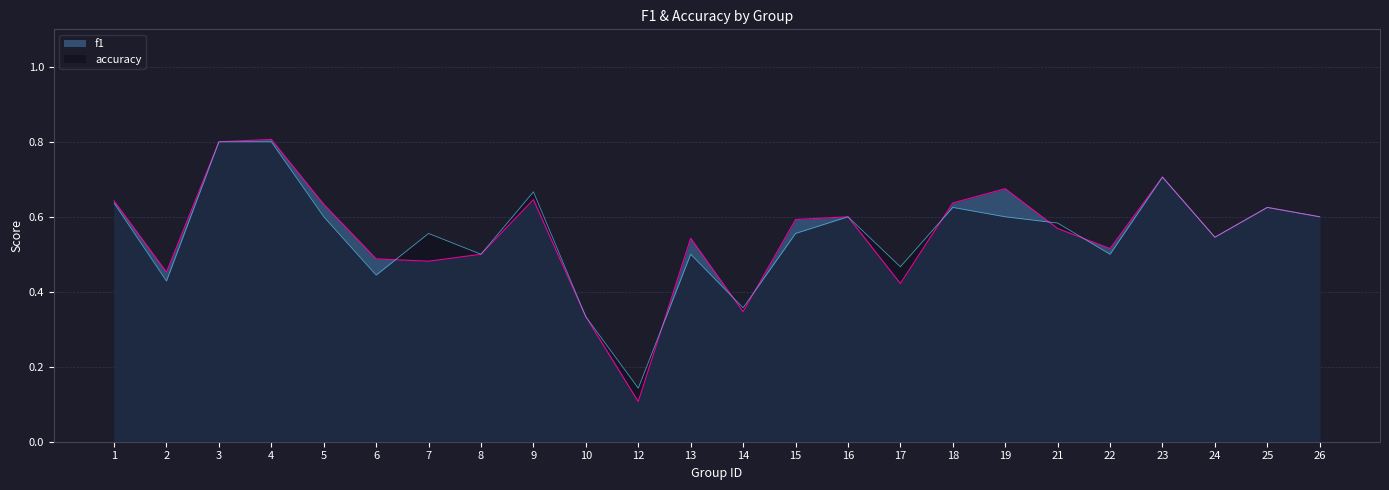

How many intersections are there between accuracy and f1?

7